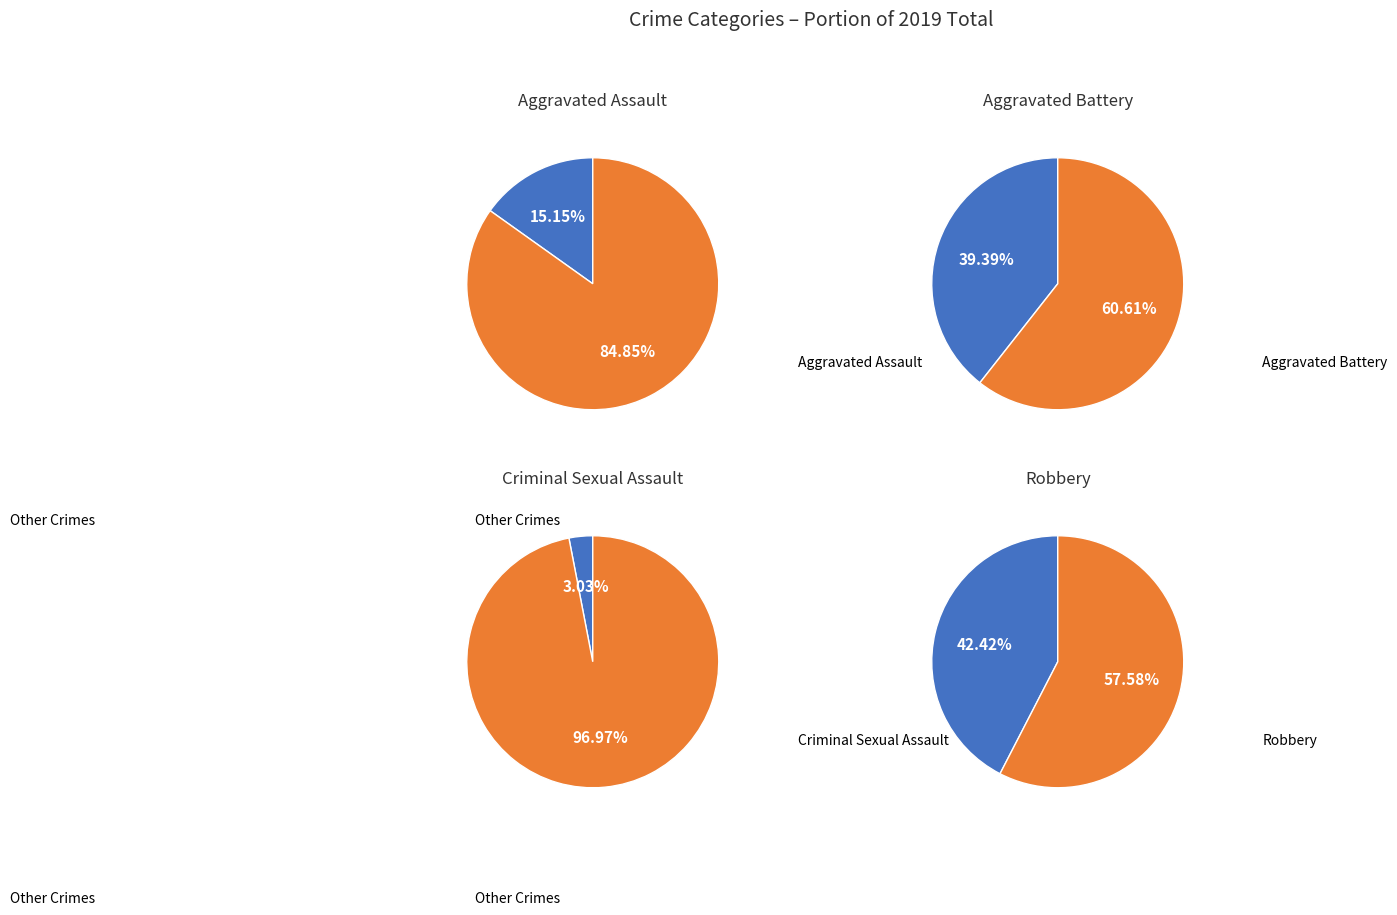

To the nearest percent, what percentage of the pie is Aggravated Assault?

15%